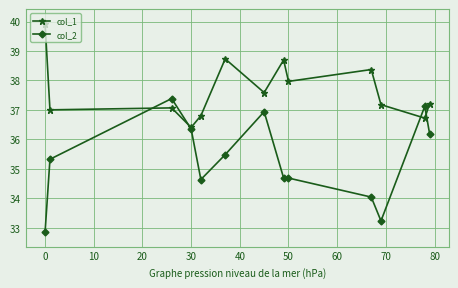

How many times do col_1 and col_2 cross each other?

4